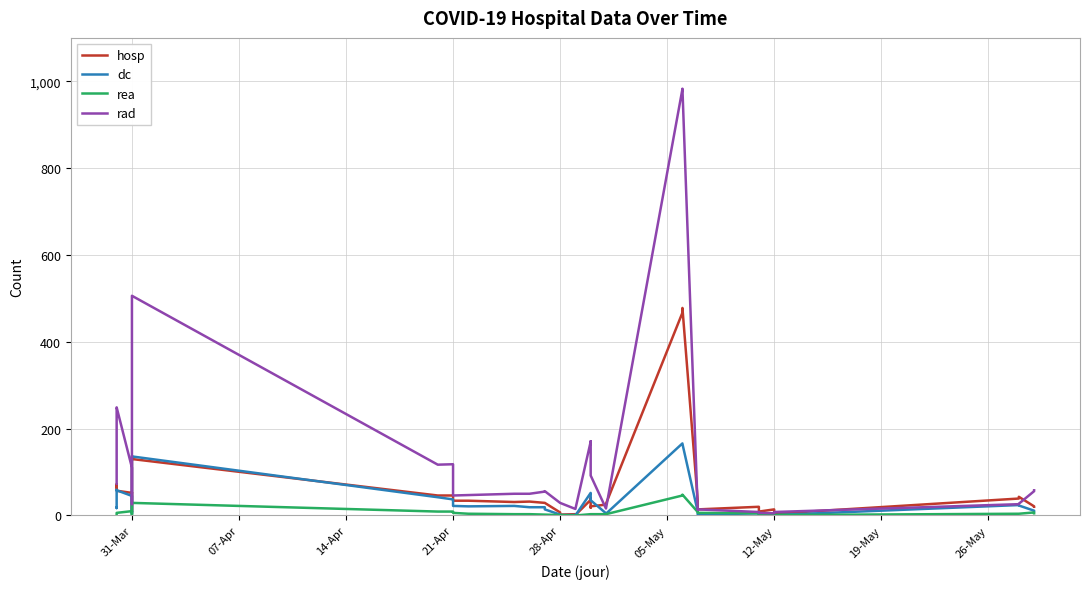

How many interior local valleys does the rad series have?

5